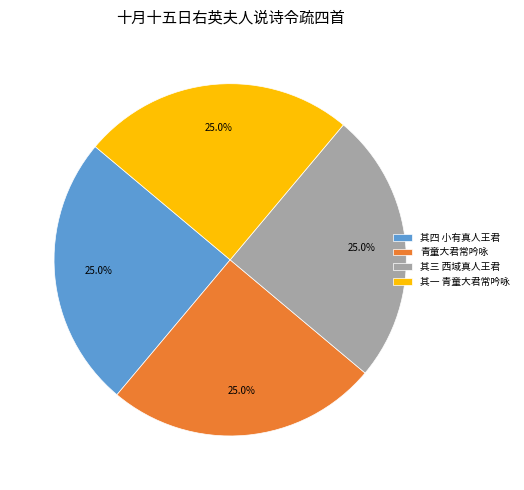

Does 其一 青童大君常吟咏 account for over 50% of the chart?

No